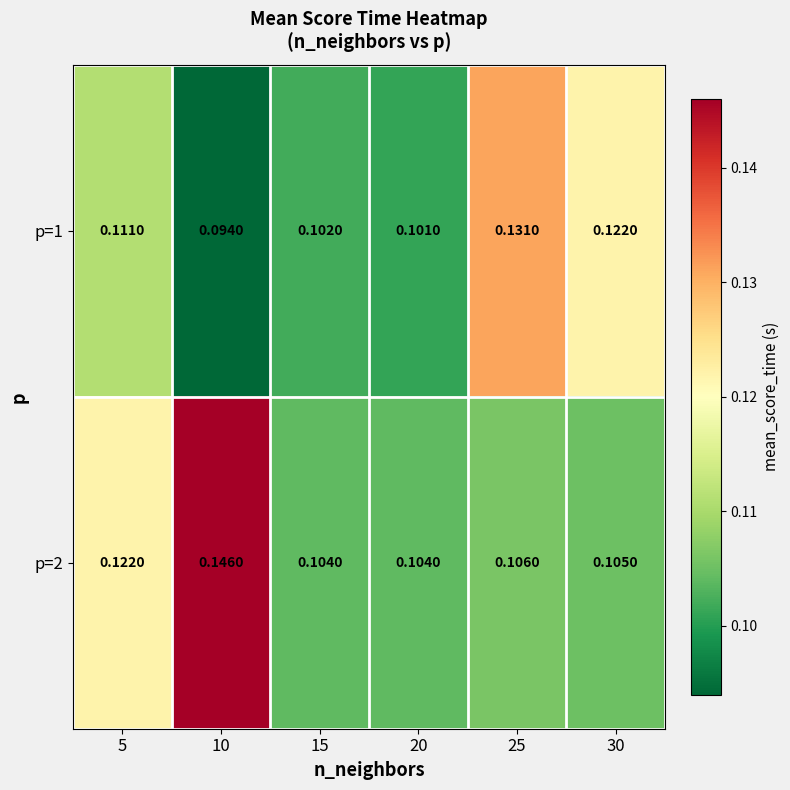

How many distinct data groups are displayed?

2